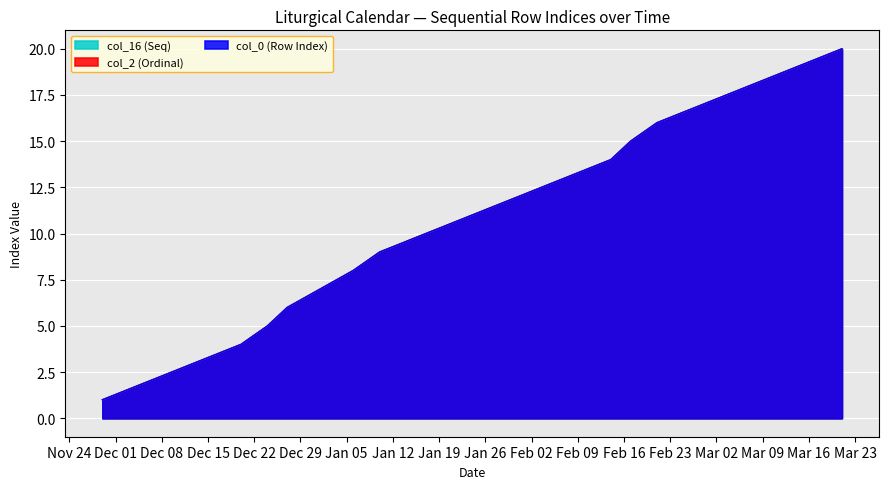

What position from the right is 2021-01-31?

9